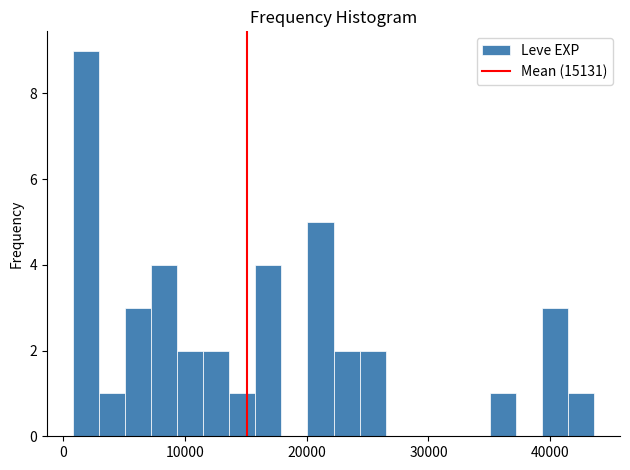

Around what value on the x-axis is the tallest bar? Give the approximate position of its centre, as read against the axis.

2000